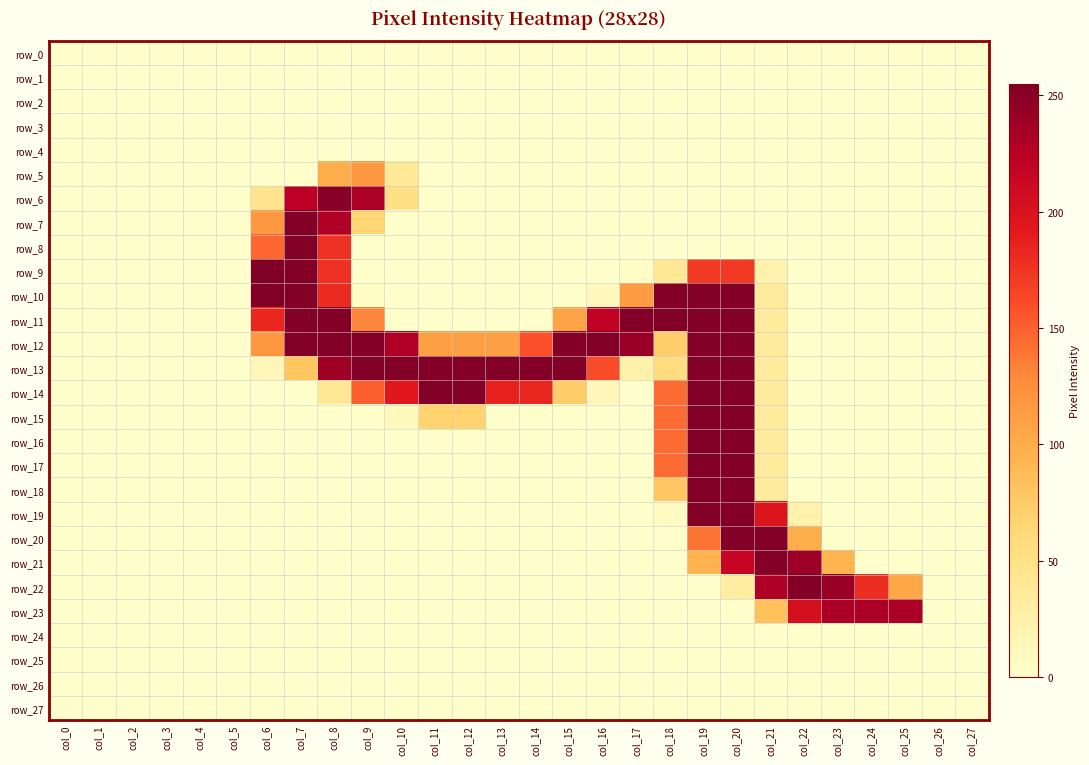

What is the sum of all row_20 values?

746